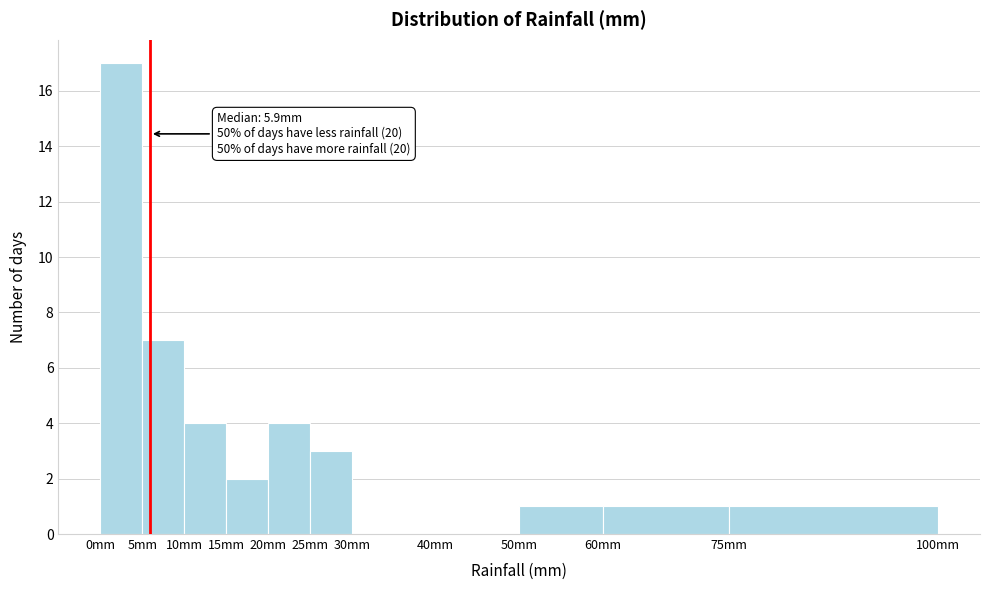

Which range on the x-axis has the tallest bar?

0 to 5